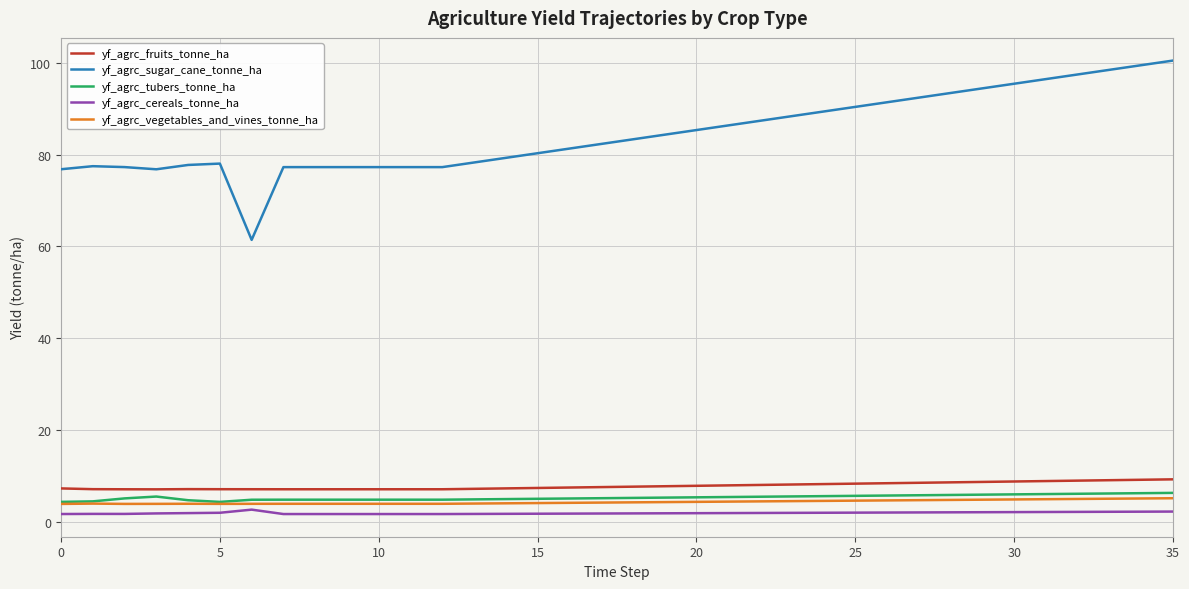

Which series has the largest range (max minus min)?

yf_agrc_sugar_cane_tonne_ha